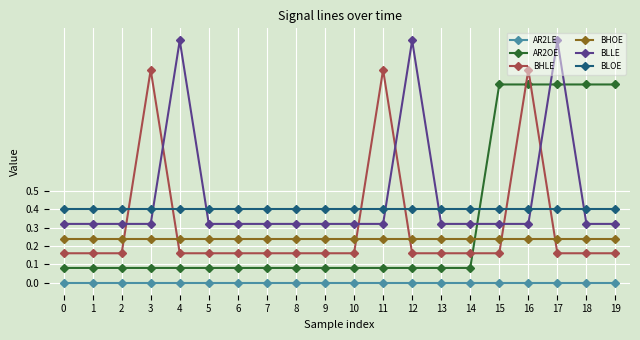

True or false: BHOE and BLOE intersect in this chart.

False